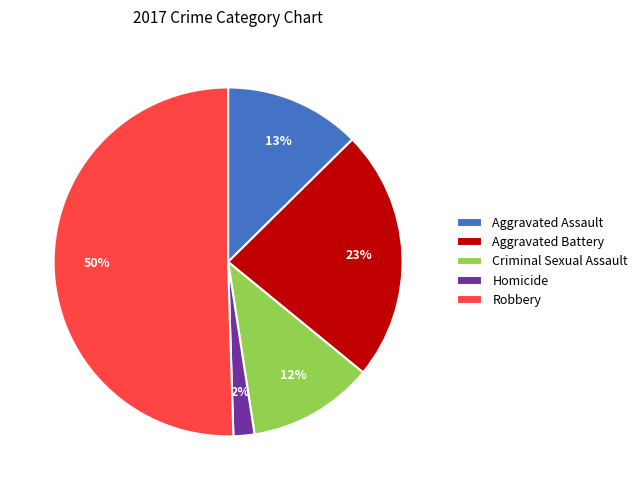

Rank the categories by value from highest to lowest.

Robbery, Aggravated Battery, Aggravated Assault, Criminal Sexual Assault, Homicide